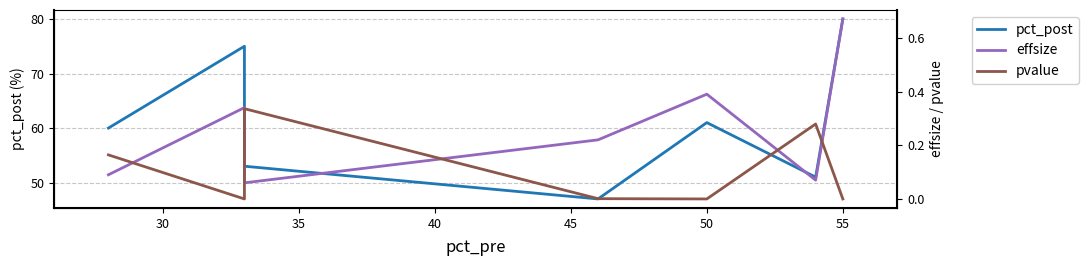

In pct_post, how many points are higher than both neighbors (excluding endpoints)?

2